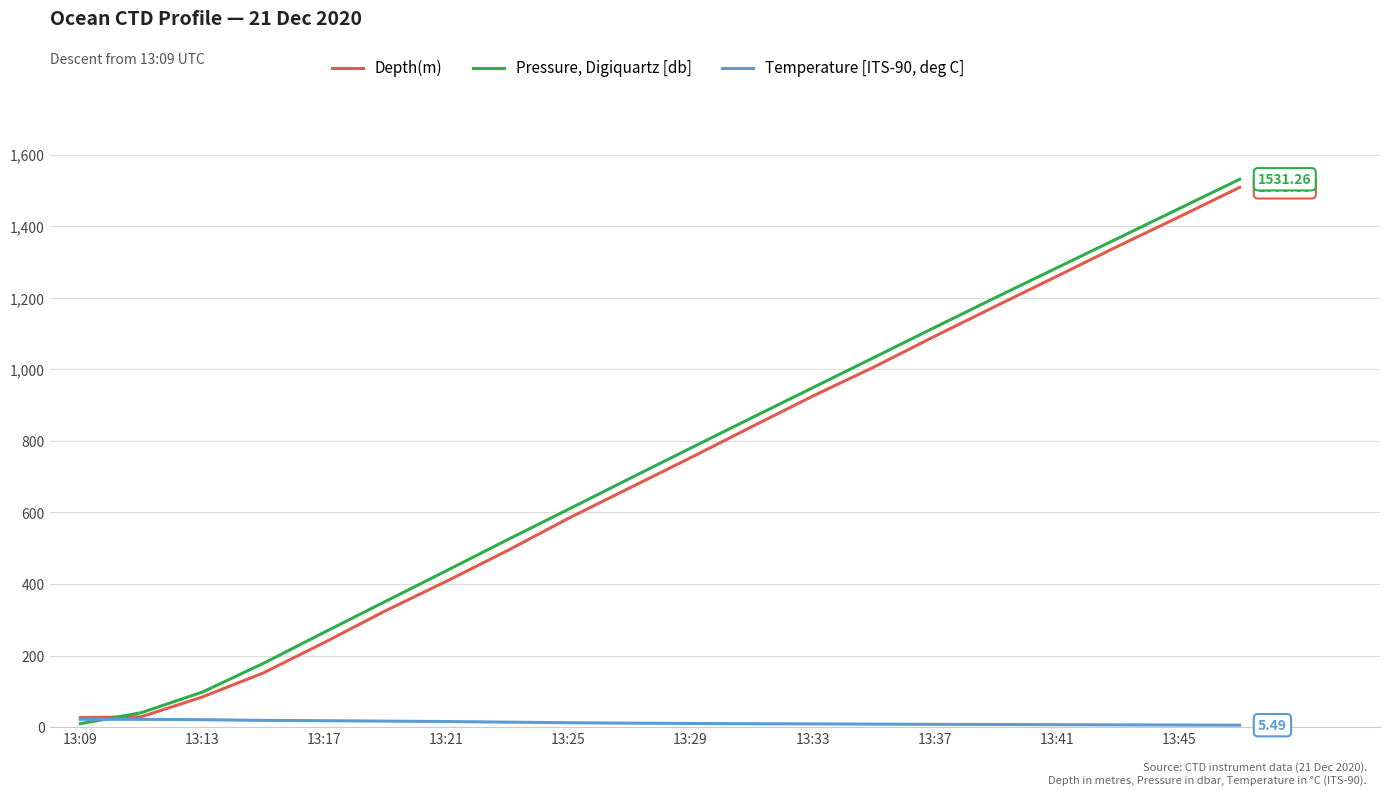

Which series has the widest spread of values?

Pressure, Digiquartz [db]